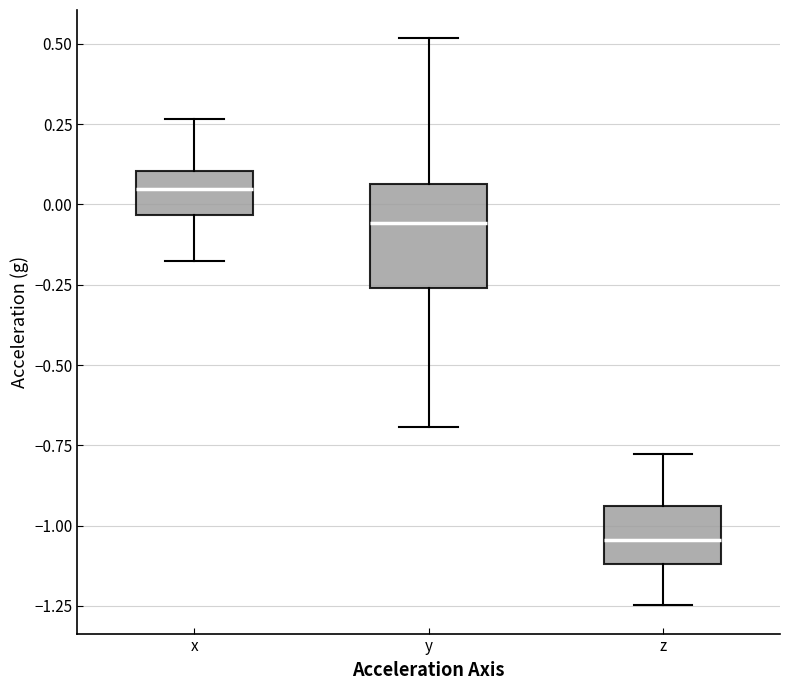

Which box's median line is the highest?

x